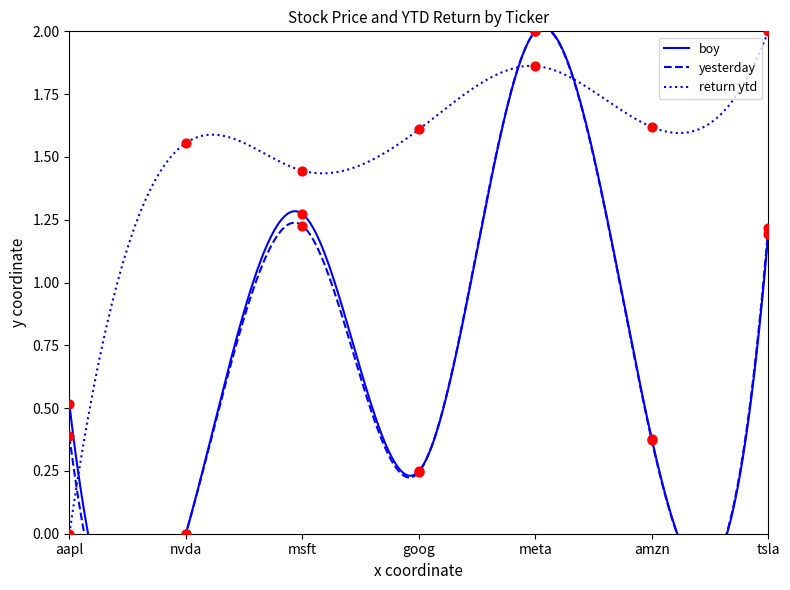

What are all the series names shown in the legend?

boy, yesterday, return ytd